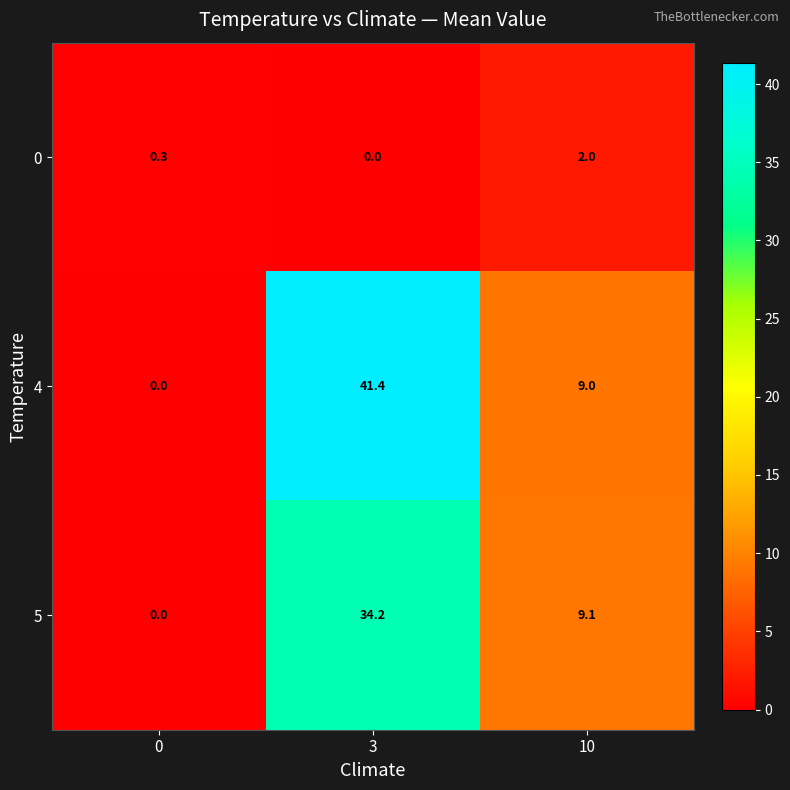

At 10, list the series in order from smallest to largest.

0, 4, 5